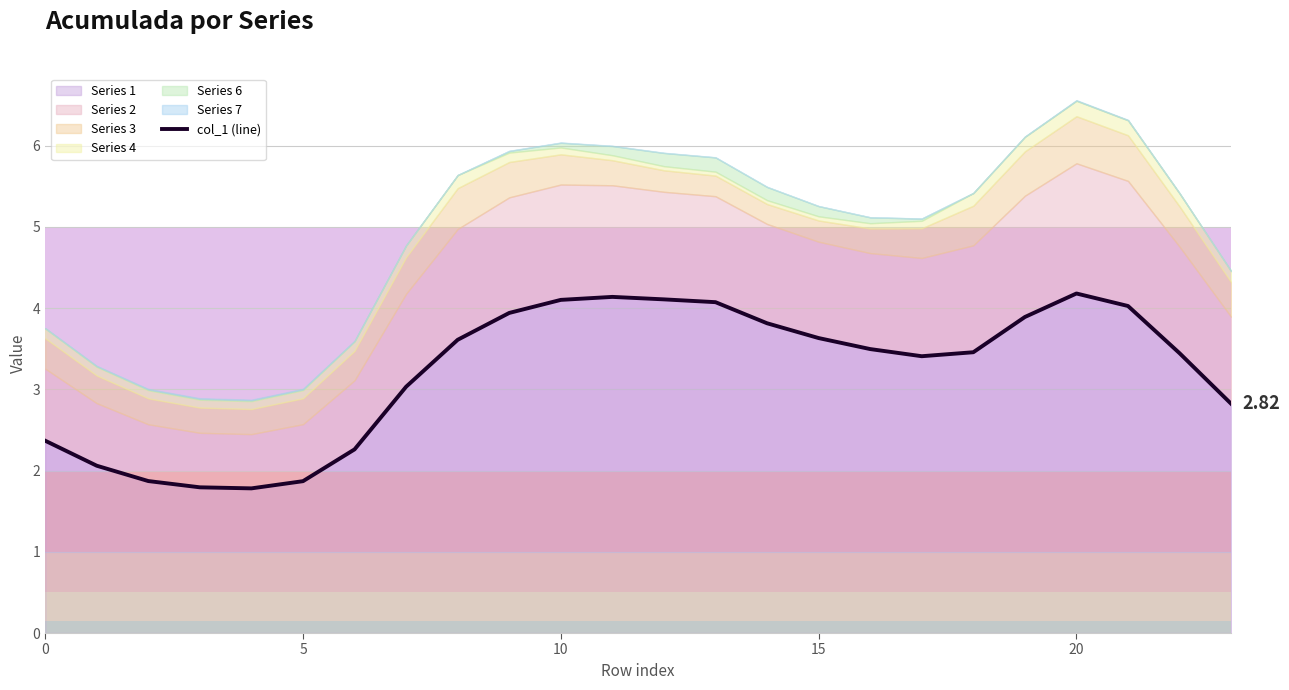

Reading left to right, transcribe all the data shown in this chart.

2.4	2.1	1.9	1.8	1.8	1.9	2.3	3.0	3.6	3.9	4.1	4.1	4.1	4.1	3.8	3.6	3.5	3.4	3.5	3.9	4.2	4.0	3.4	2.8